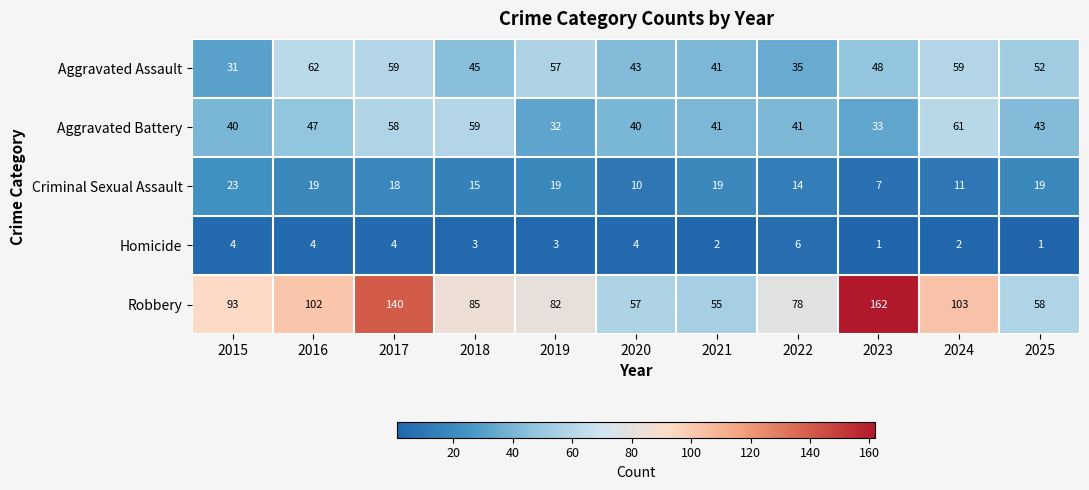

What is the sum of all Robbery values?

1015